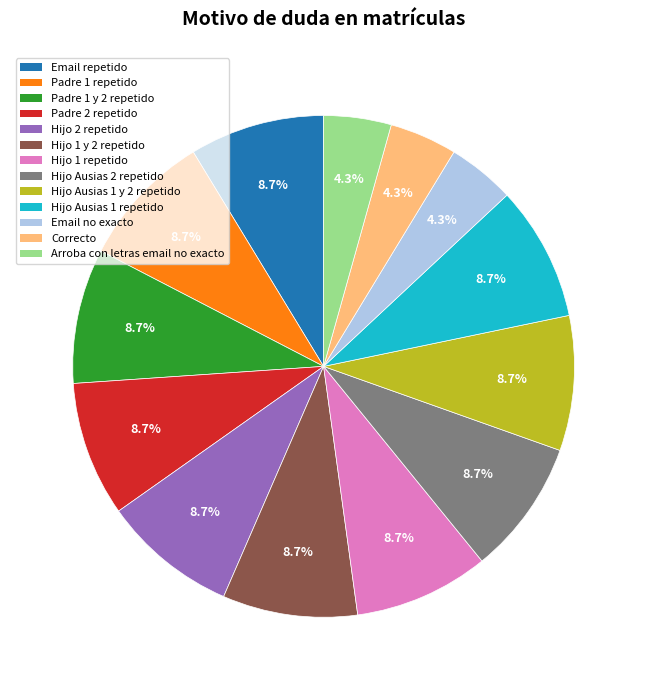

To the nearest percent, what portion does Padre 1 y 2 repetido represent?

9%